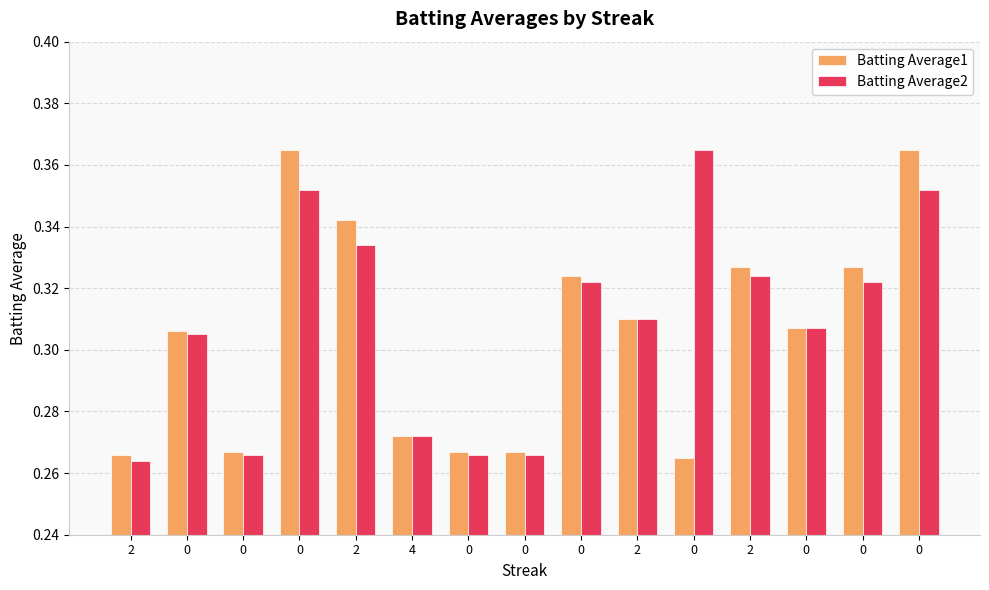

Count the Batting Average2 values in the range 0 to 1.

15